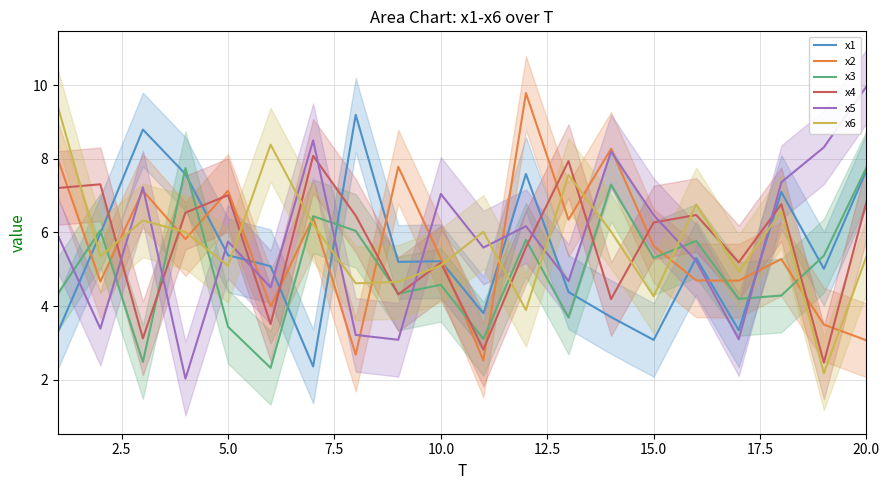

How many values in the x1 series are below 5?

7